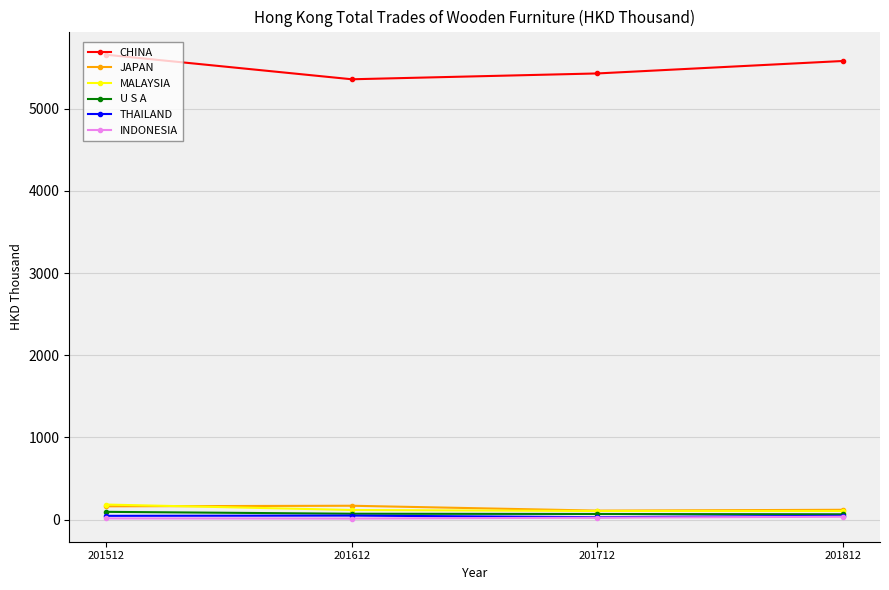

What is the greatest value displayed?

5657.6